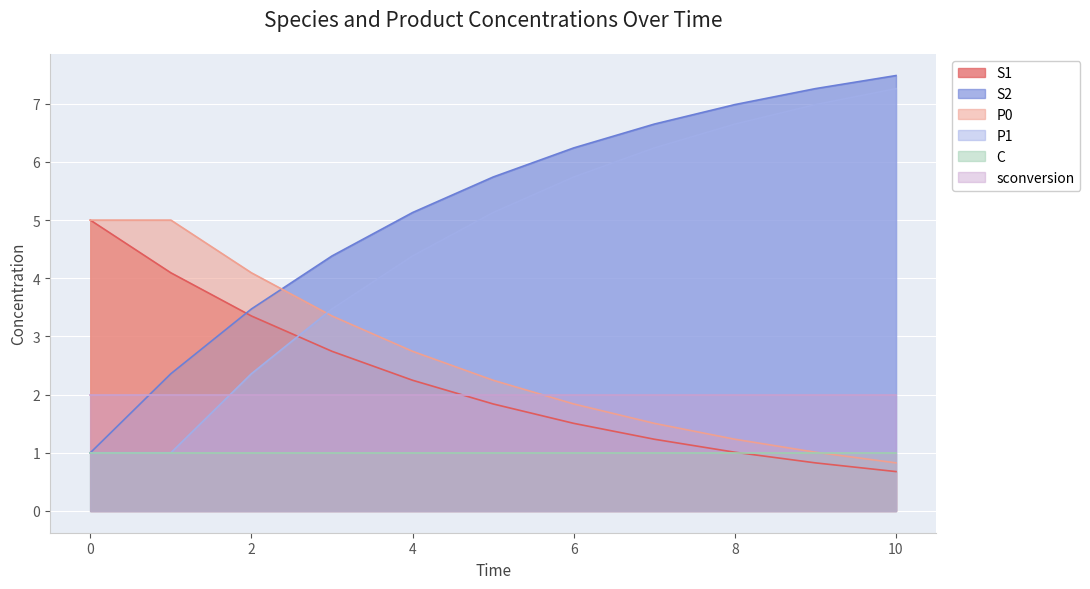

What is the lowest value of the S1 series?

0.7